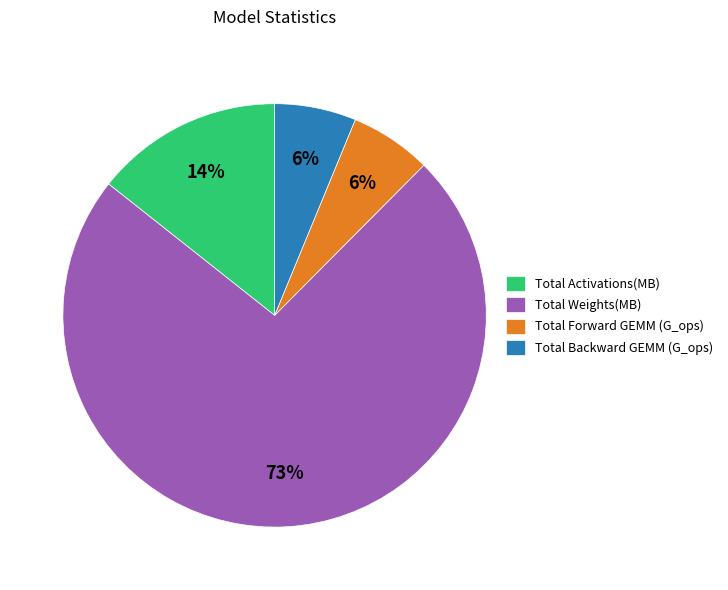

How many slices are in this pie chart?

4